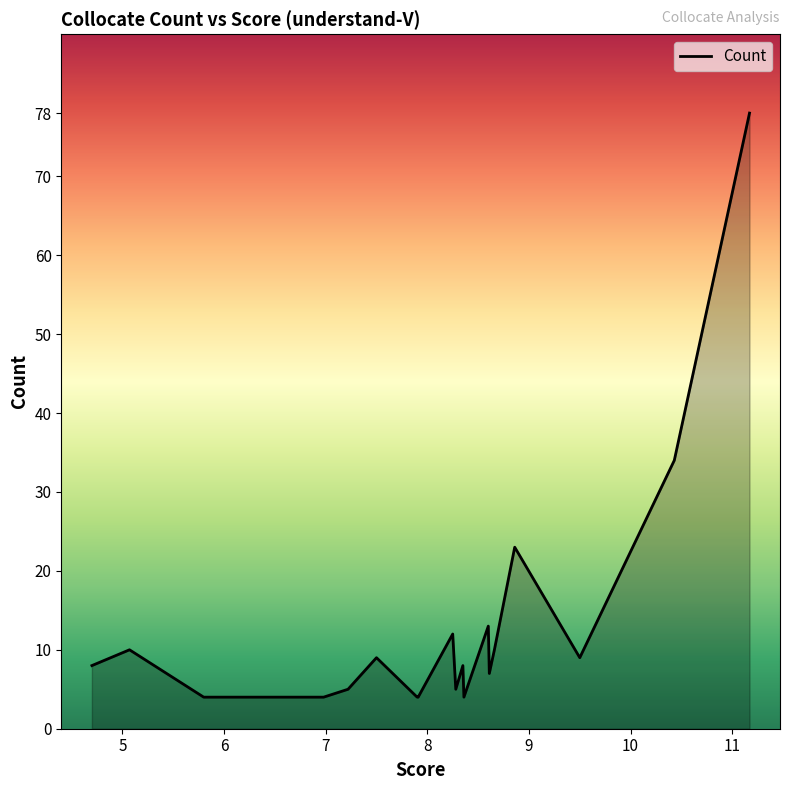

What is the difference between the maximum and minimum values?

74